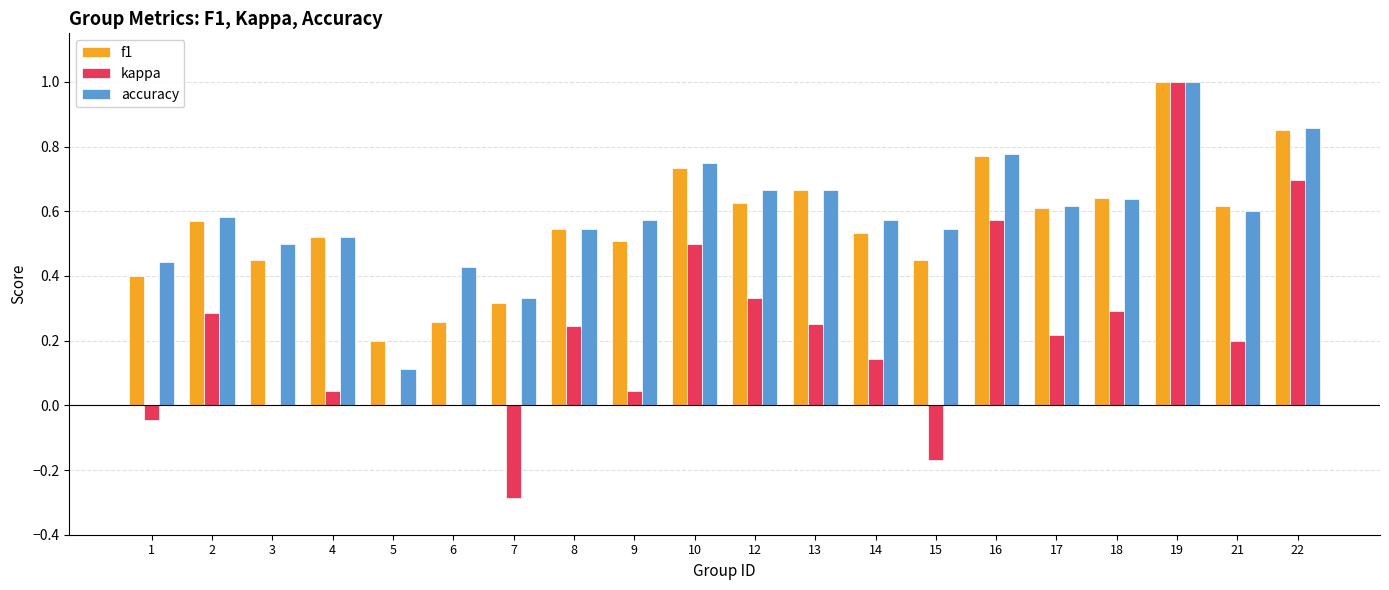

Which series changed the most between 5 and 17?

accuracy